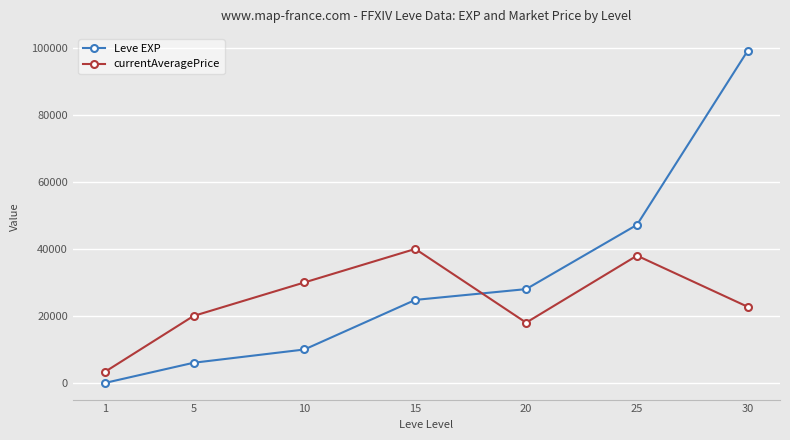

At 10, list the series in order from largest to smallest.

currentAveragePrice, Leve EXP